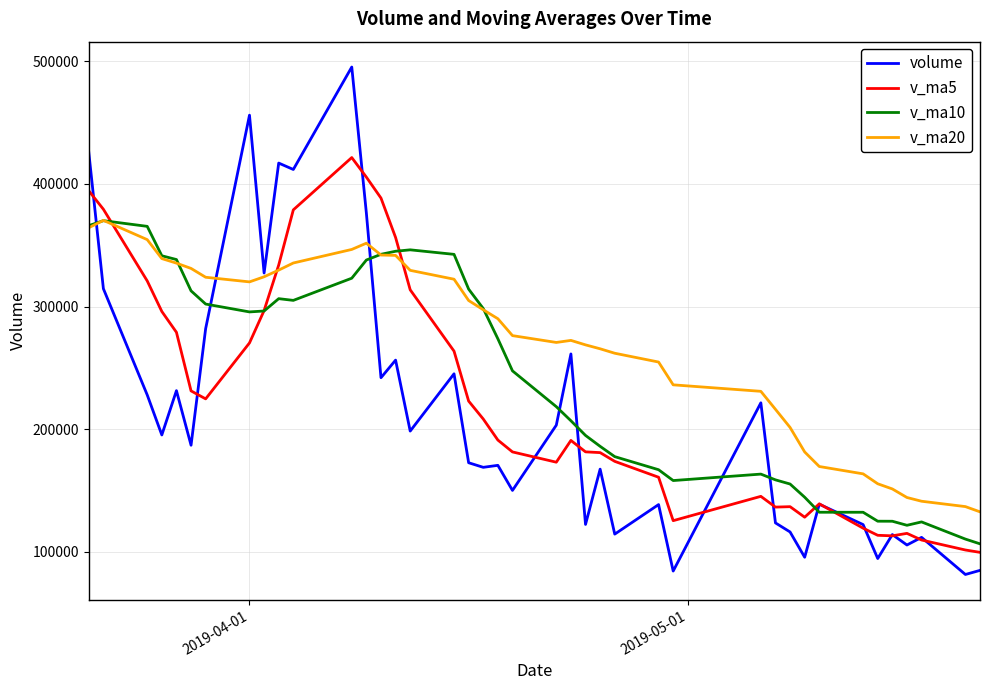

Which series has the widest spread of values?

volume